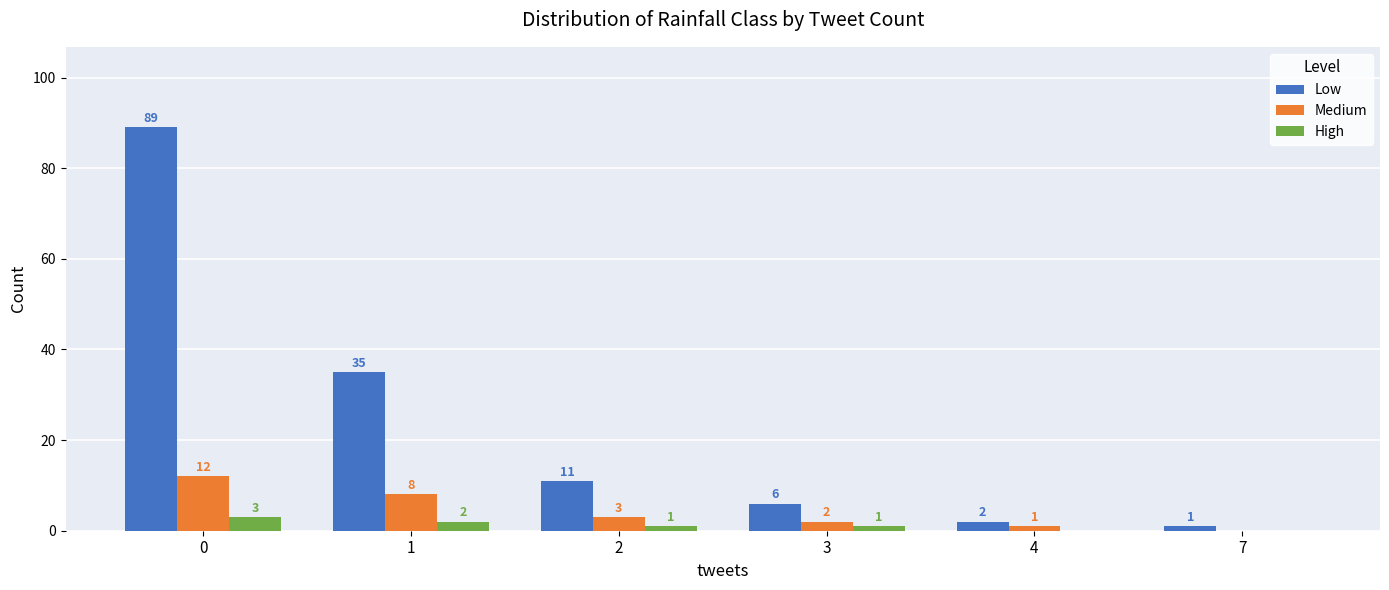

How many distinct data groups are displayed?

3